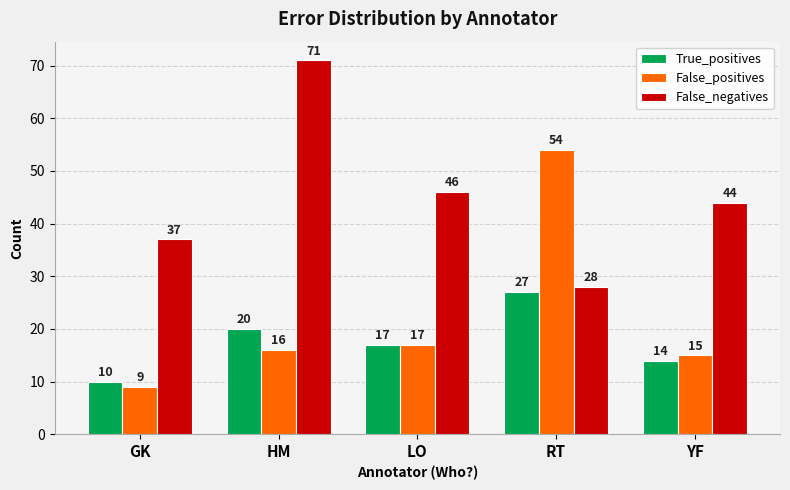

Which series has the largest range (max minus min)?

False_positives